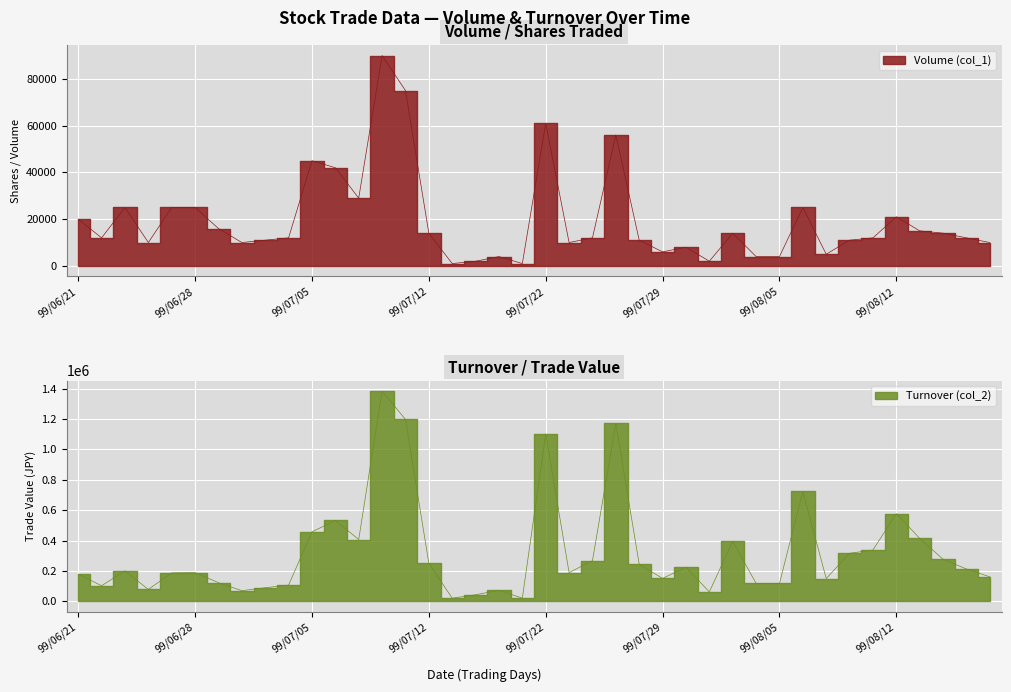

At 99/07/12, list the series in order from largest to smallest.

Turnover (col_2), Volume (col_1)